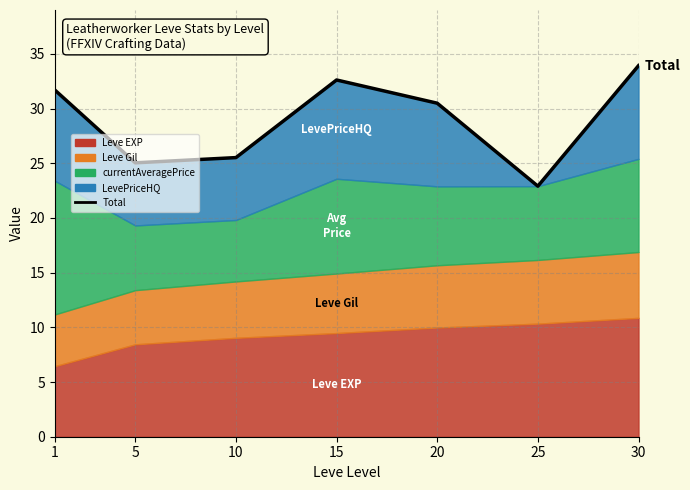

What is the value of the 2nd point from the left?

25.0